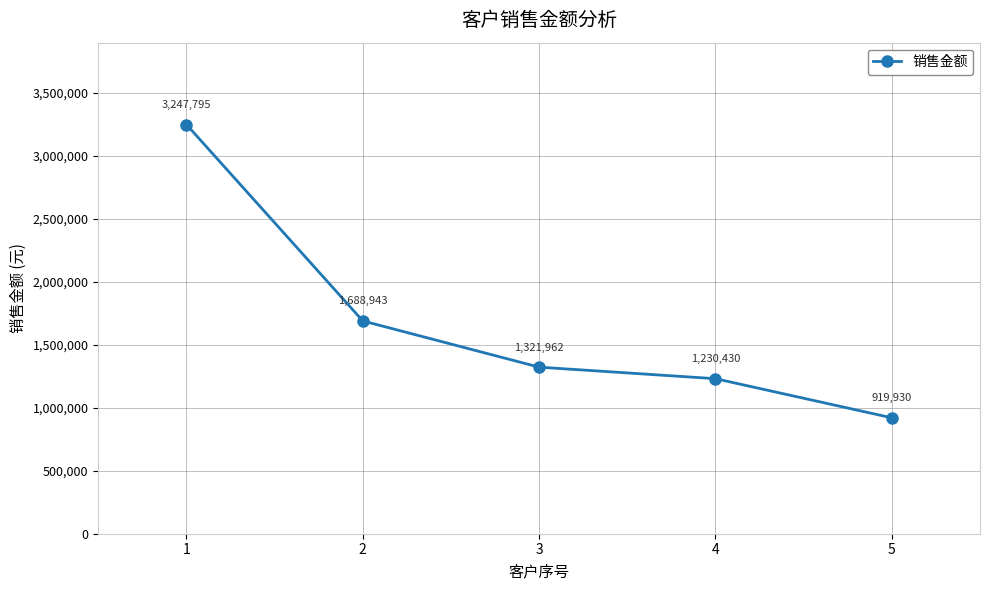

True or false: there are more than 1 points higher than both neighbors.

False